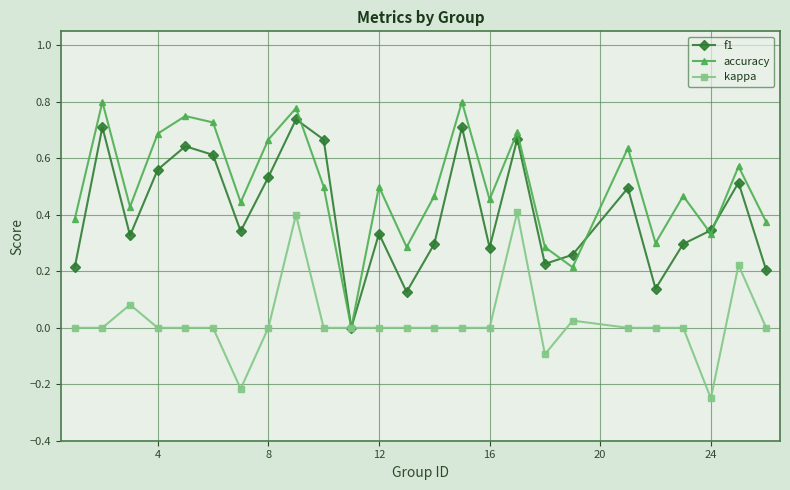

How many interior local valleys does the f1 series have?

7